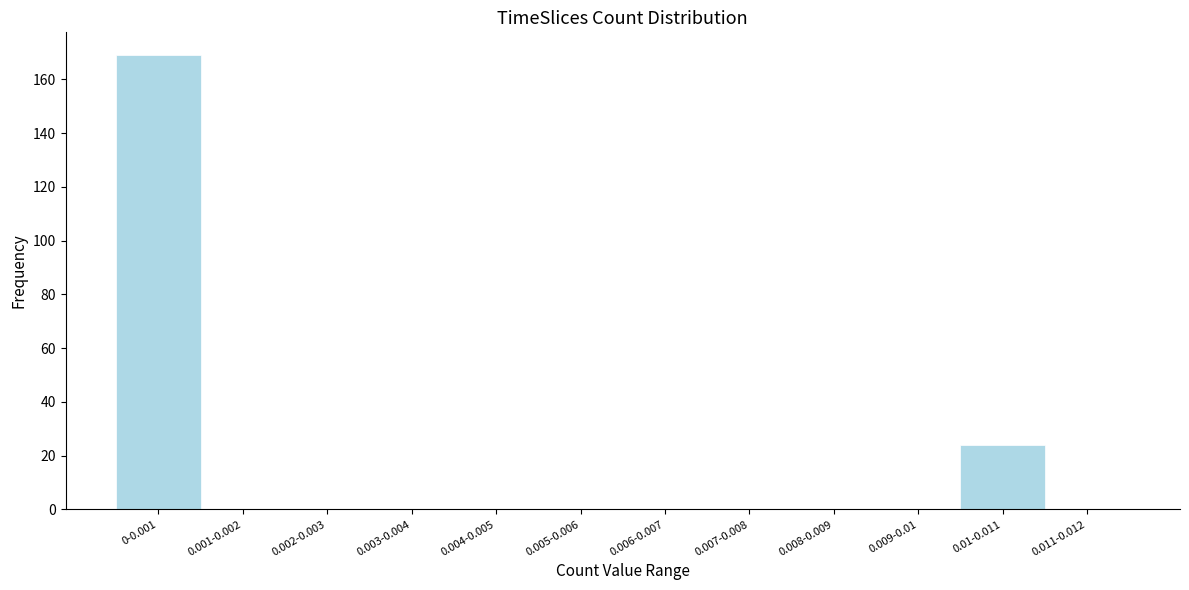

Reading right to left, what are all the values shown in this chart?

0.011-0.012=0	0.01-0.011=24	0.009-0.01=0	0.008-0.009=0	0.007-0.008=0	0.006-0.007=0	0.005-0.006=0	0.004-0.005=0	0.003-0.004=0	0.002-0.003=0	0.001-0.002=0	0-0.001=169